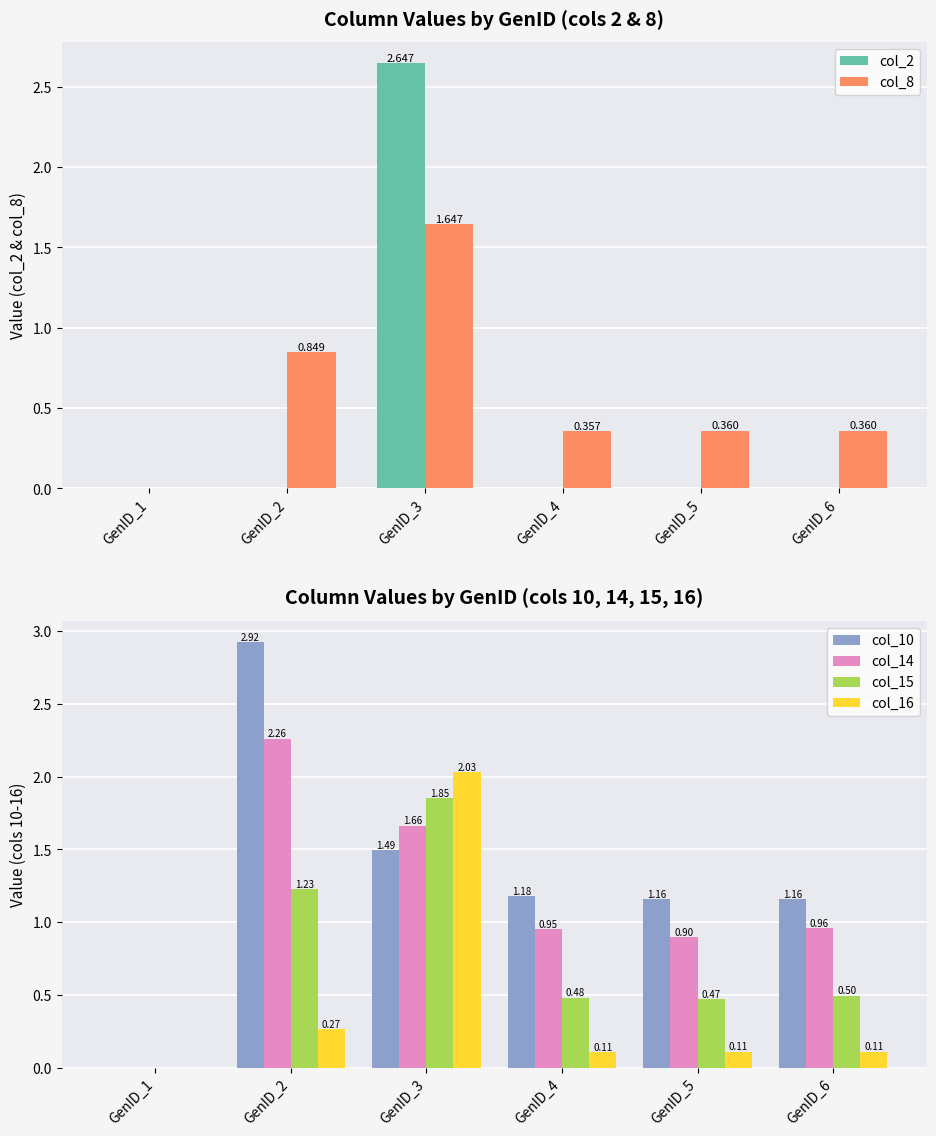

Rank the series by their maximum value, from lowest to highest.

col_8, col_15, col_16, col_14, col_2, col_10